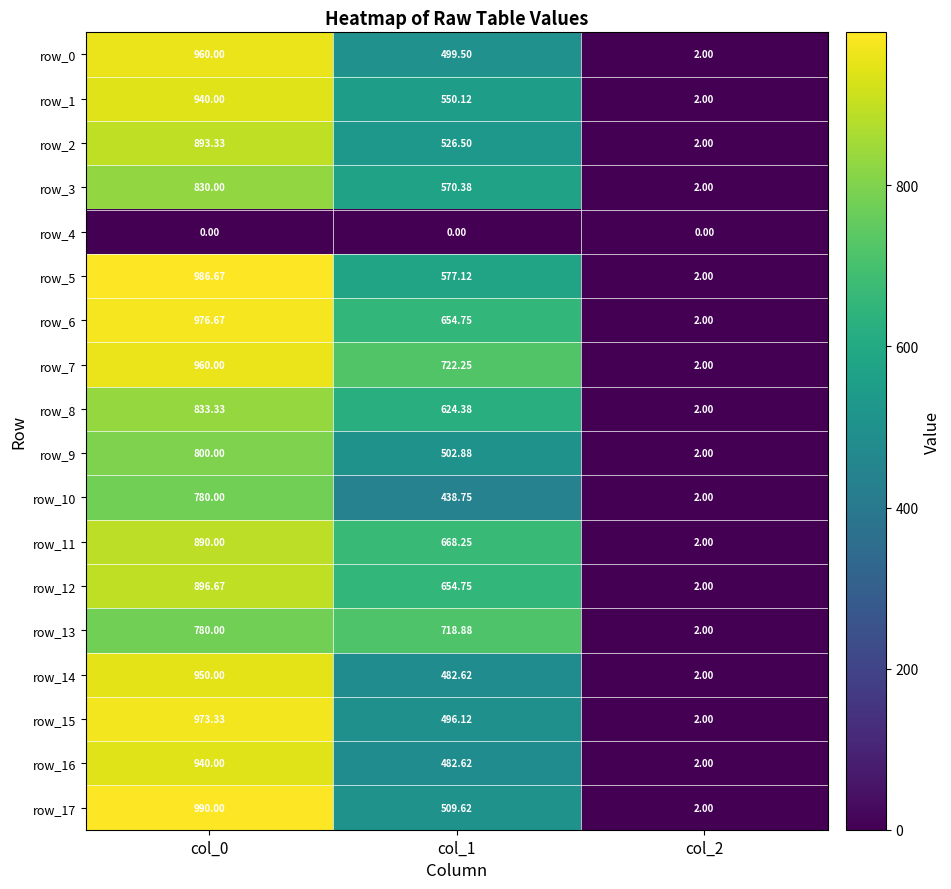

Between col_2 and col_0, which is larger?

col_0